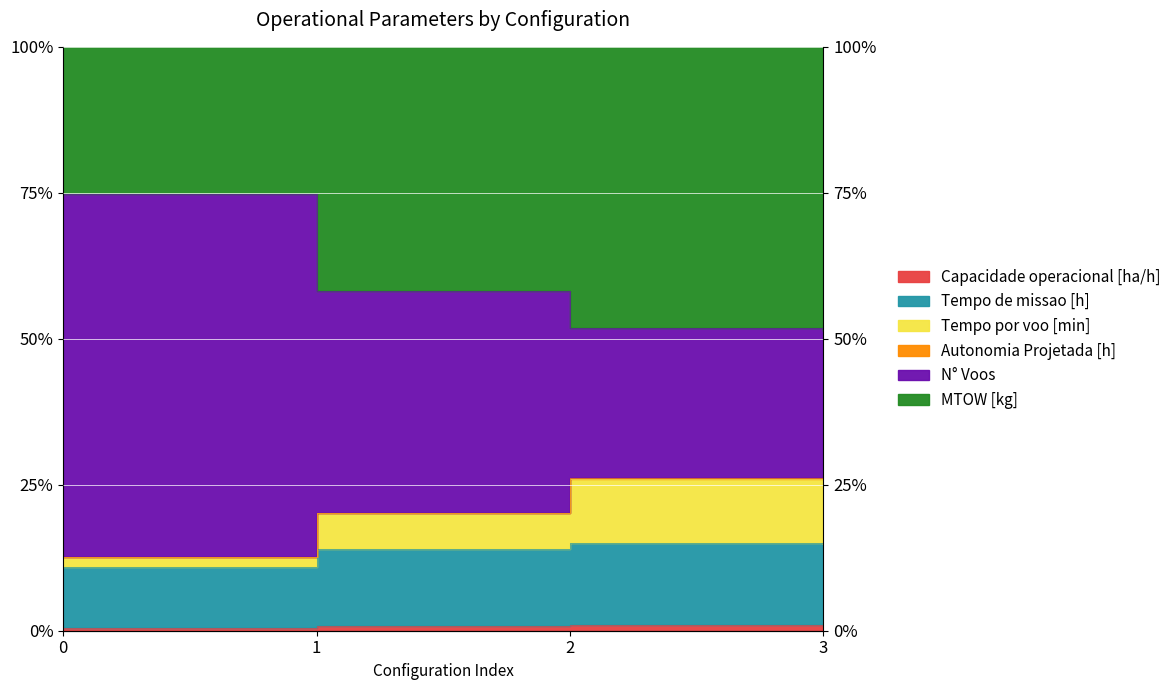

True or false: Capacidade operacional [ha/h] and N° Voos cross at least once.

False